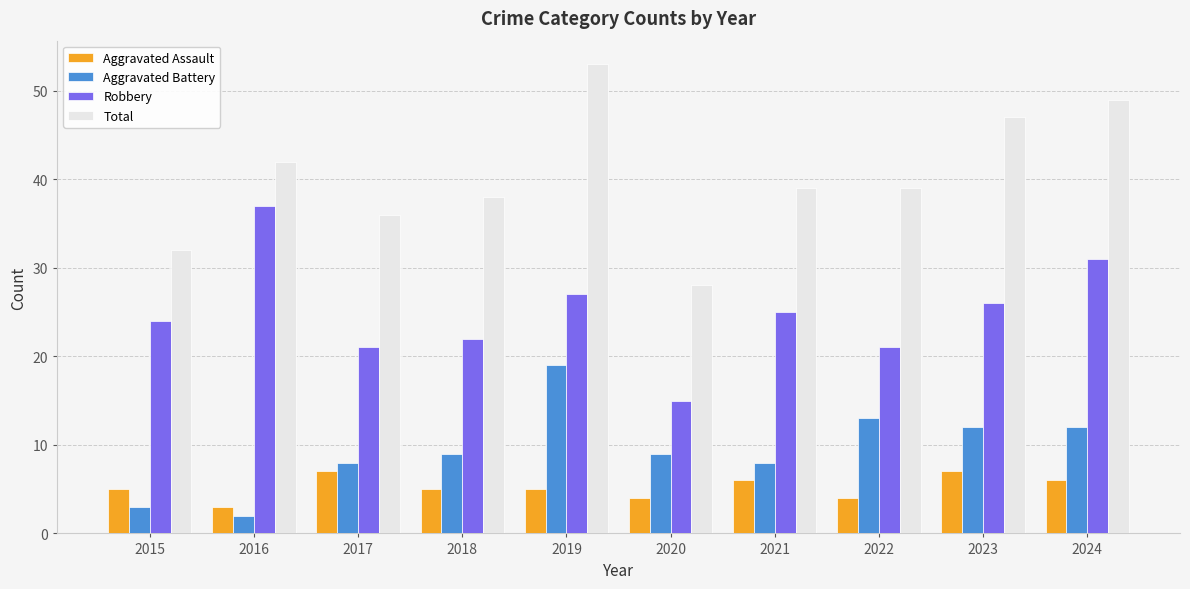

How many distinct data groups are displayed?

4